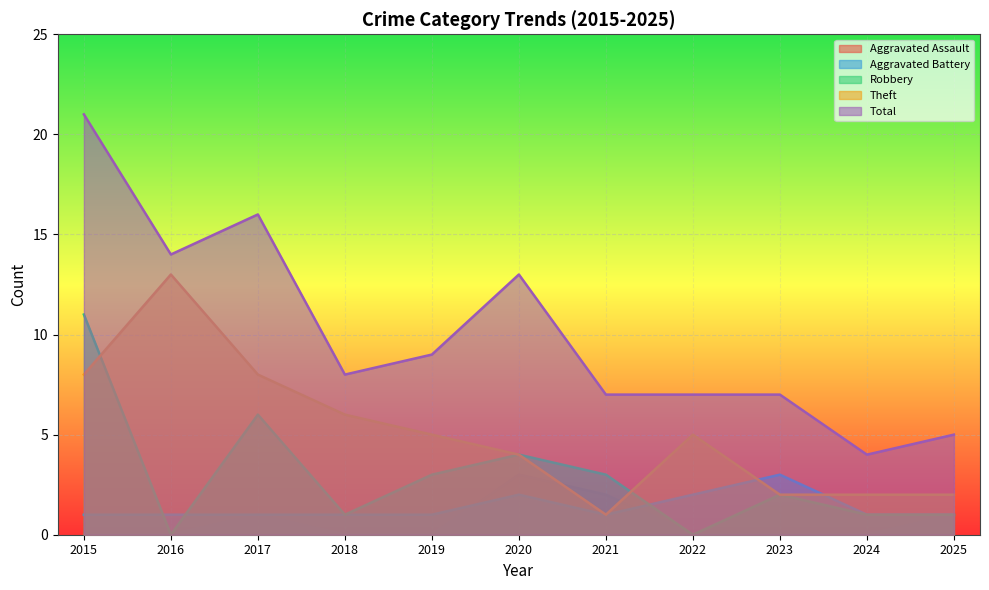

What is the difference between the maximum and minimum values in the Robbery series?

11